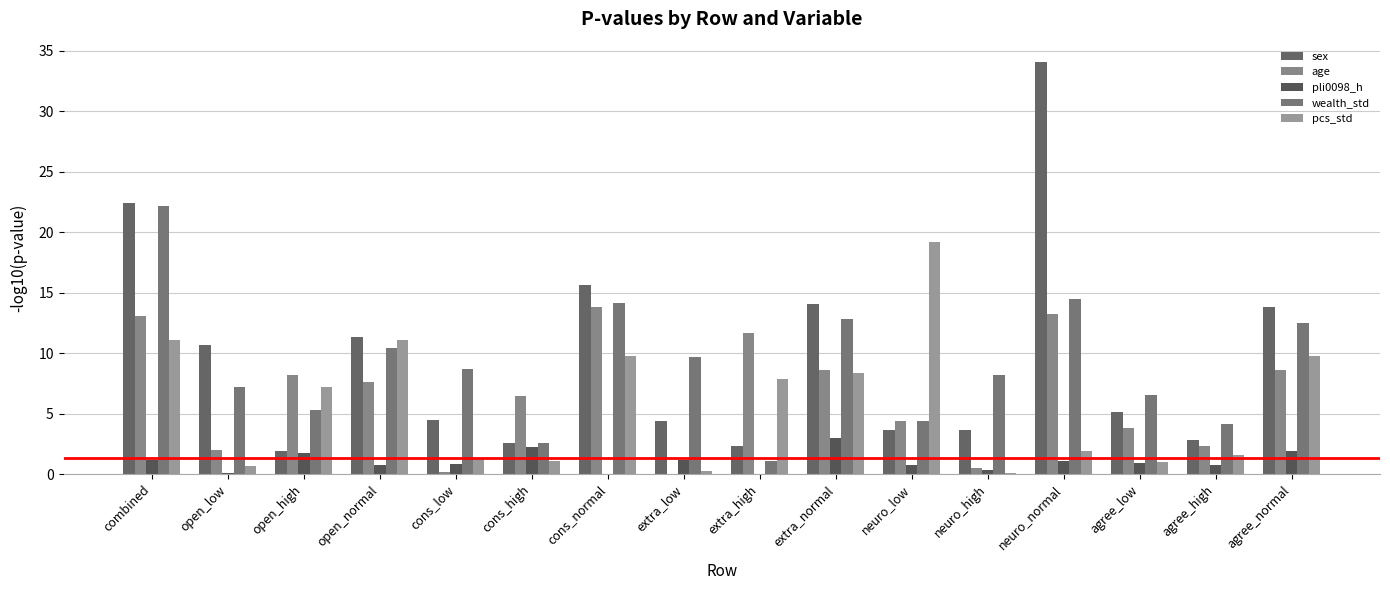

The pli0098_h series shows 1.2 at neuro_low. True or false?

False